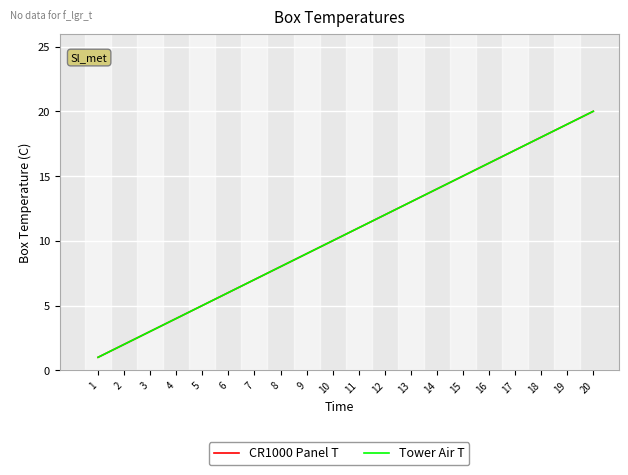

Reading left to right, extract all data points from this chart.

CR1000 Panel T: 1	2	3	4	5	6	7	8	9	10	11	12	13	14	15	16	17	18	19	20
Tower Air T: 1	2	3	4	5	6	7	8	9	10	11	12	13	14	15	16	17	18	19	20